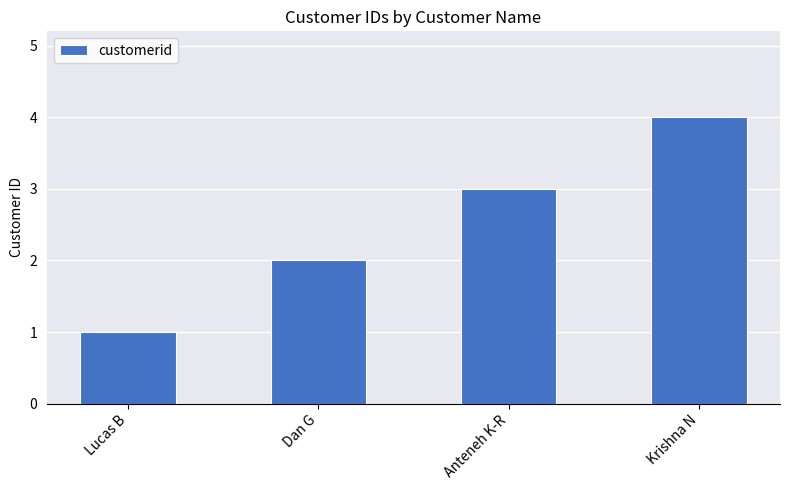

Count the values in the range 2 to 4.

3